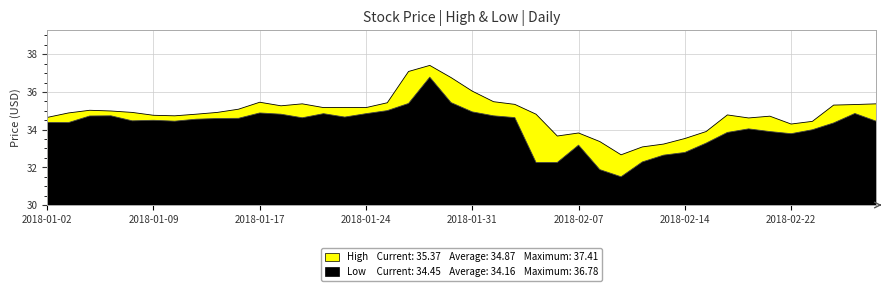

What is the difference between the maximum and minimum values in the Low series?

5.3